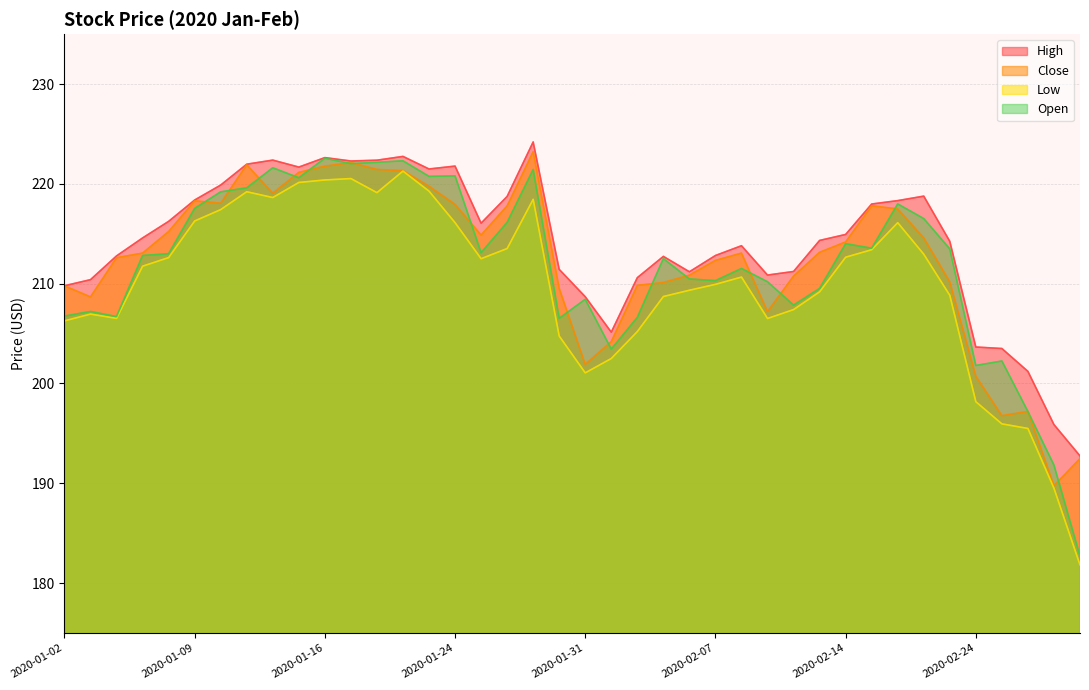

What are all the series names shown in the legend?

High, Close, Low, Open